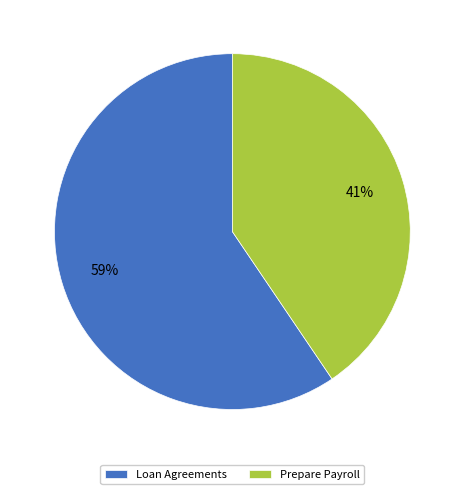

Do Prepare Payroll and Loan Agreements together represent more than half of the pie?

Yes